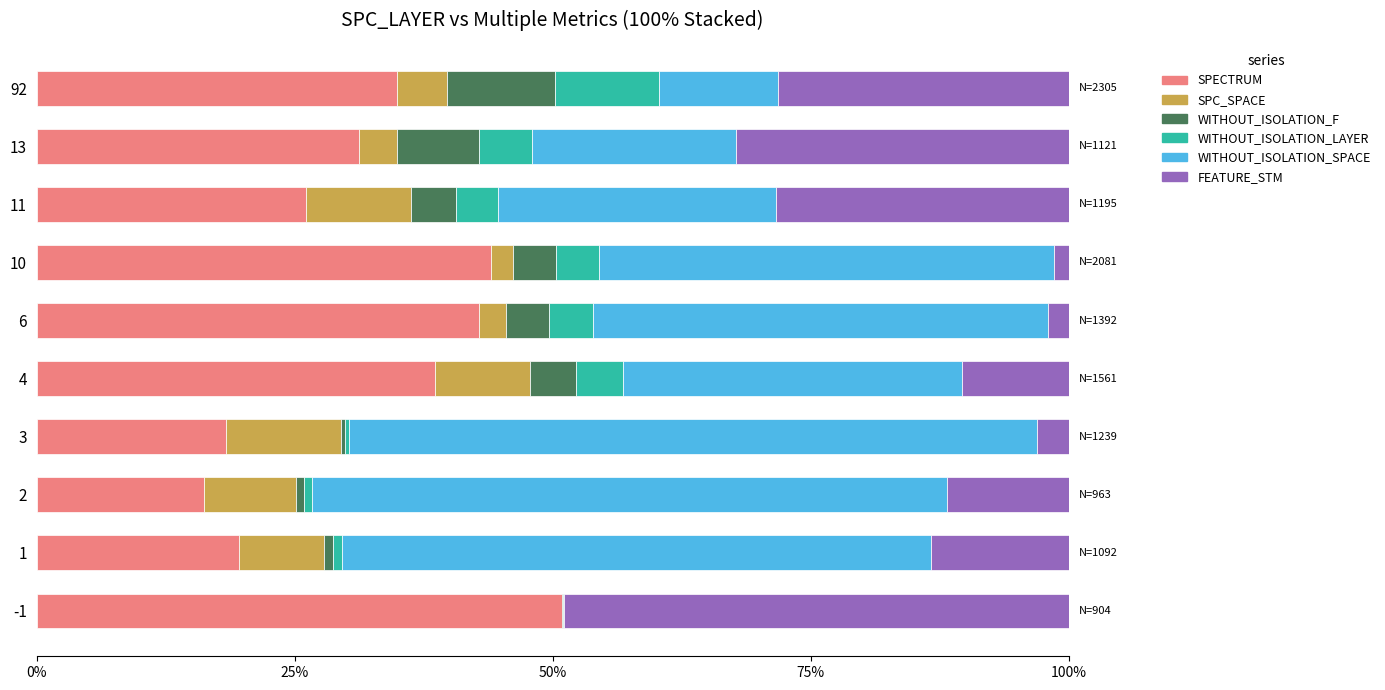

What is the sum of all SPECTRUM values?

322.7